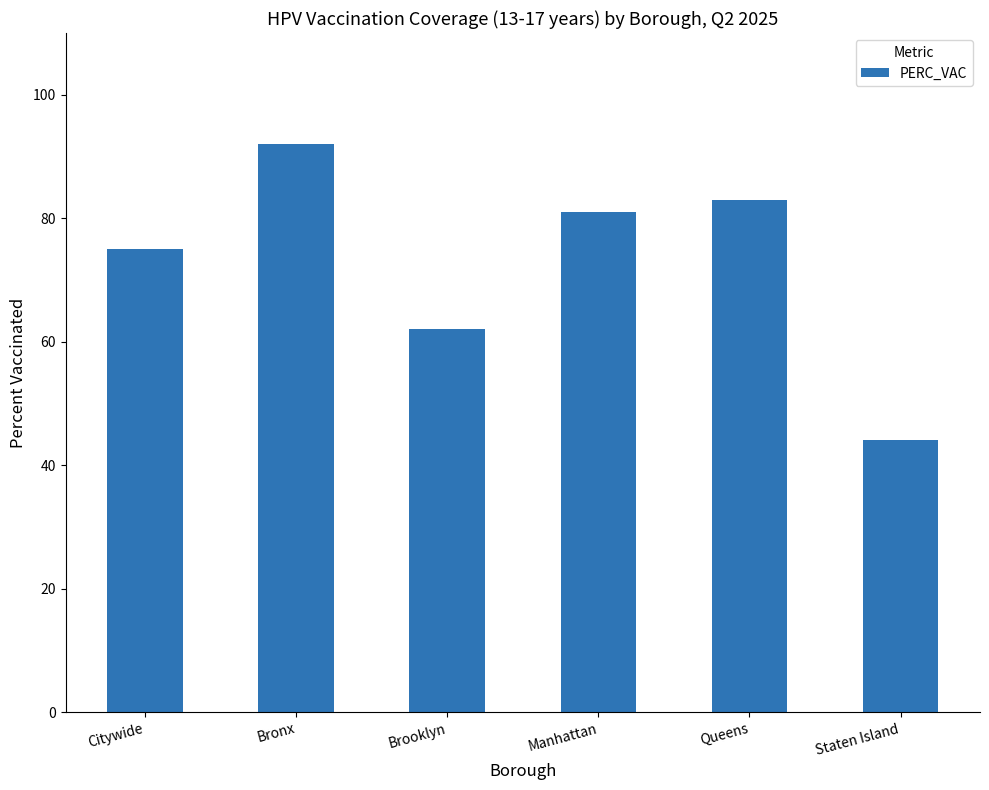

Rank the categories by value from highest to lowest.

Bronx, Queens, Manhattan, Citywide, Brooklyn, Staten Island